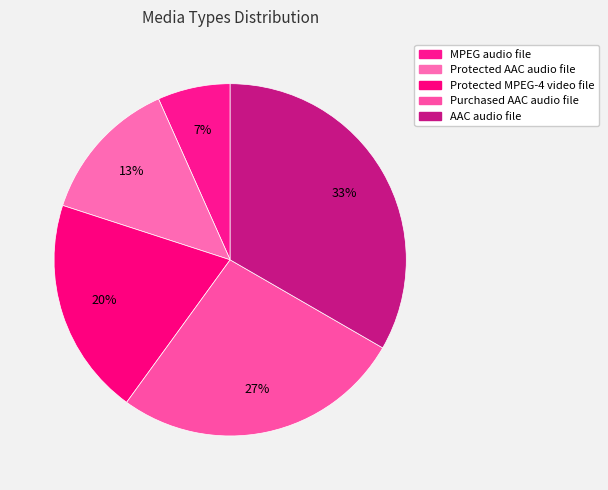

To the nearest percent, what percentage of the pie is AAC audio file?

33%